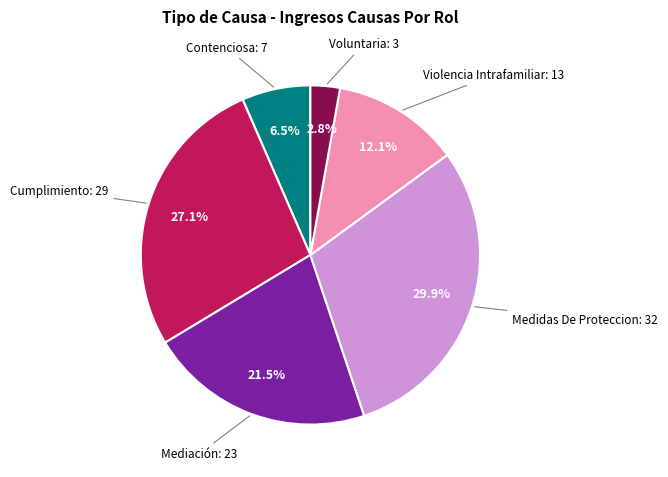

The Medidas De Proteccion slice represents 38% of the pie. True or false?

False